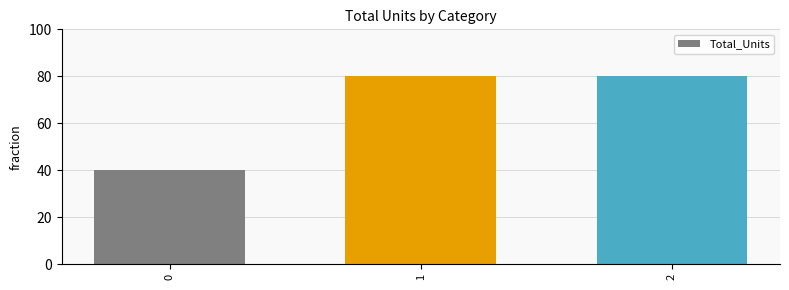

True or false: the data shows 80 at 1.

True